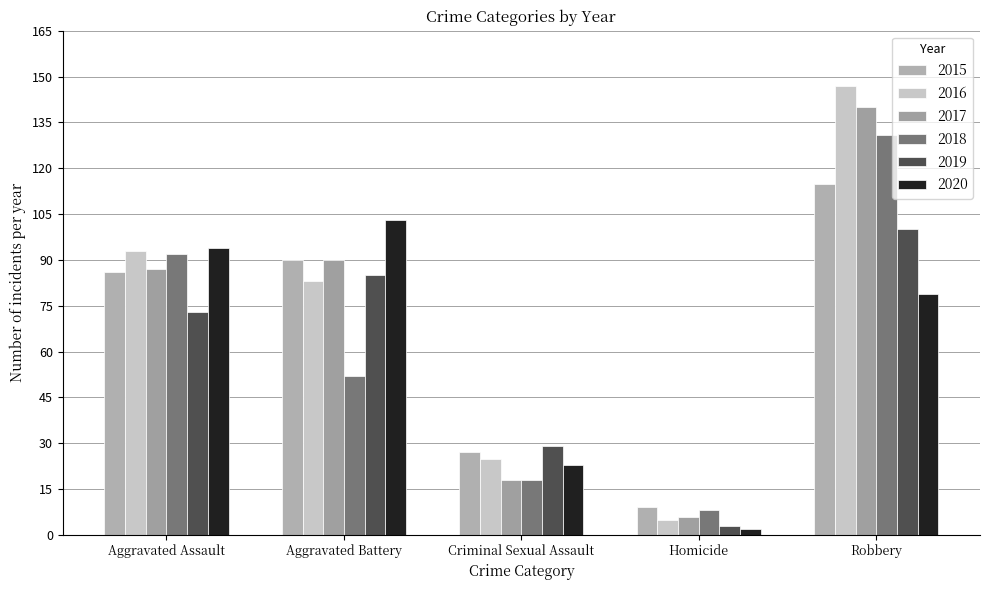

What position from the right is Aggravated Battery?

4